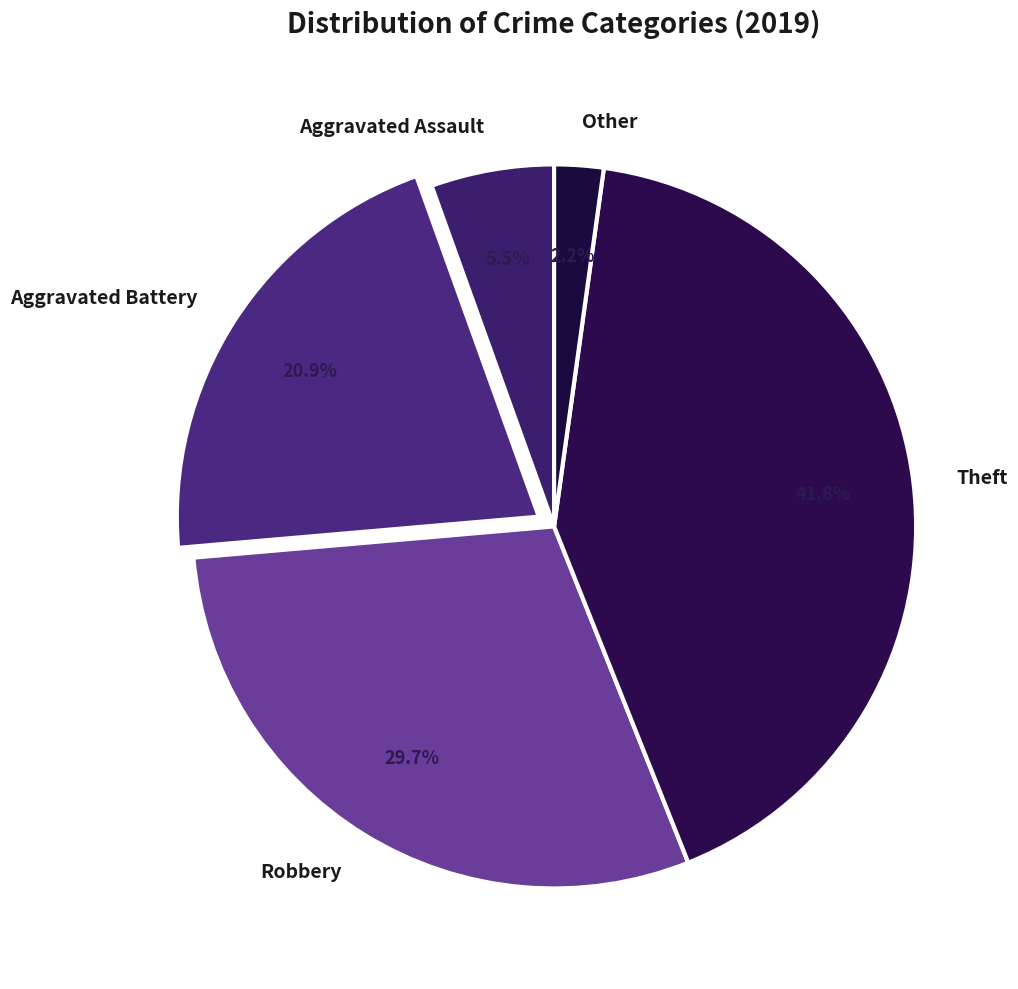

How many slices are in this pie chart?

5